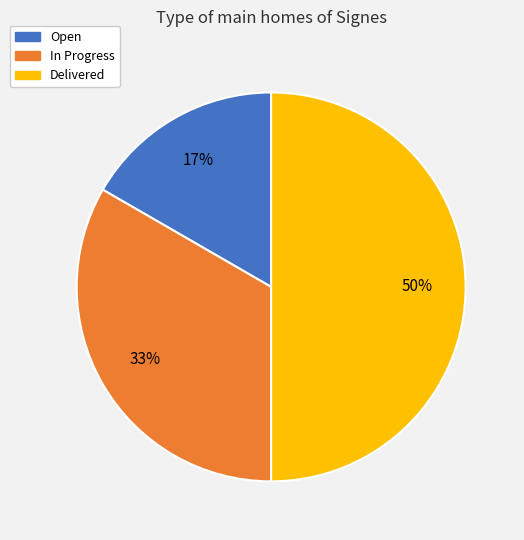

Is In Progress the majority of the pie?

No